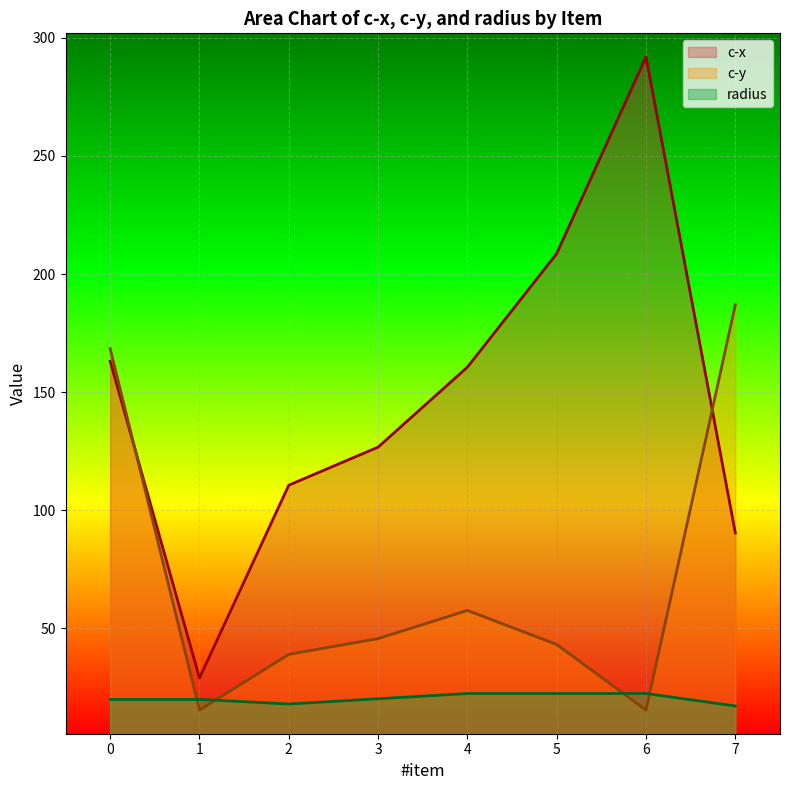

What is the sum of all c-y values?

570.8